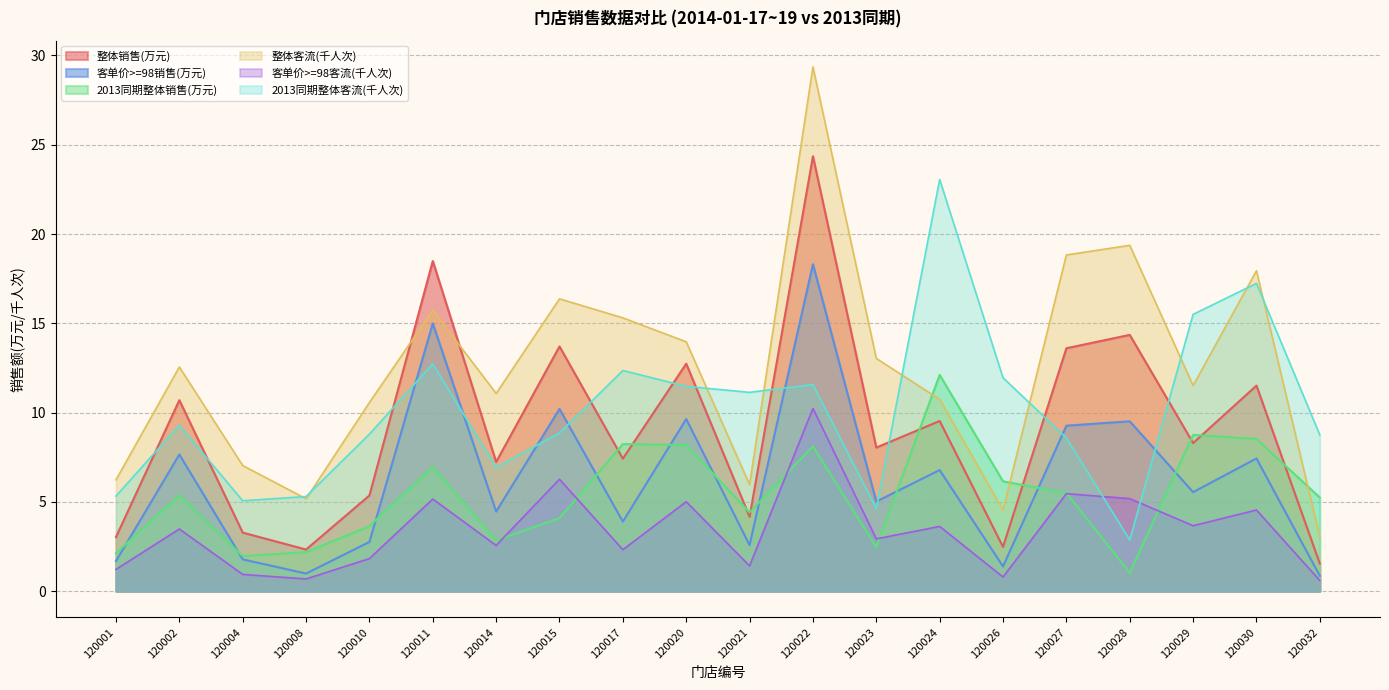

What is the difference between the 整体客流 values at 120030 and 120002?

5.4